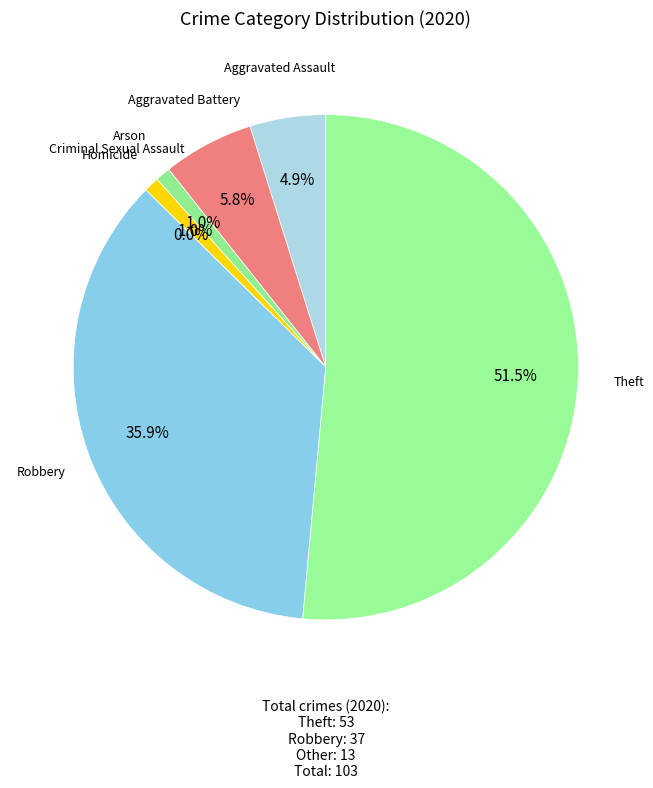

Is the sum of Aggravated Assault and Theft greater than half?

Yes